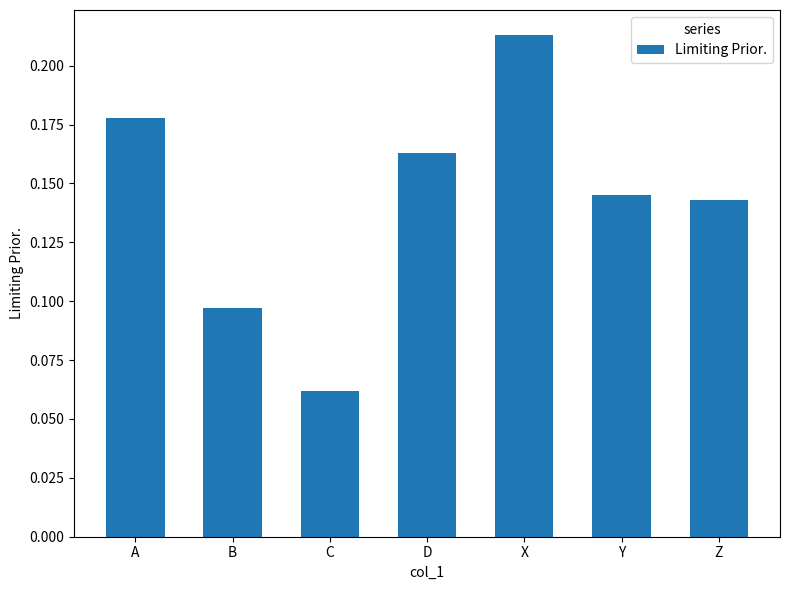

What is the sum of all values?

1.0